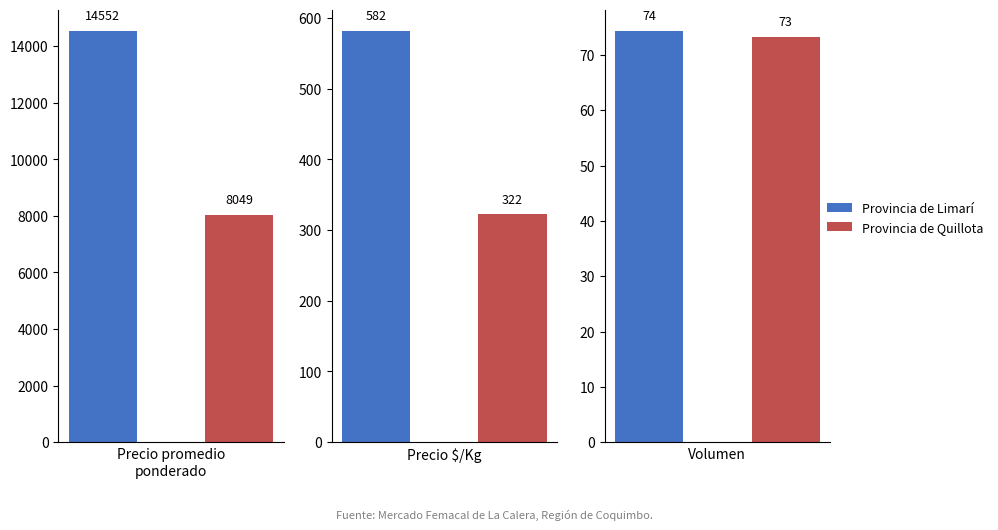

Is the value of Precio $/Kg at 29 greater than the value of Precio promedio ponderado at 19?

No